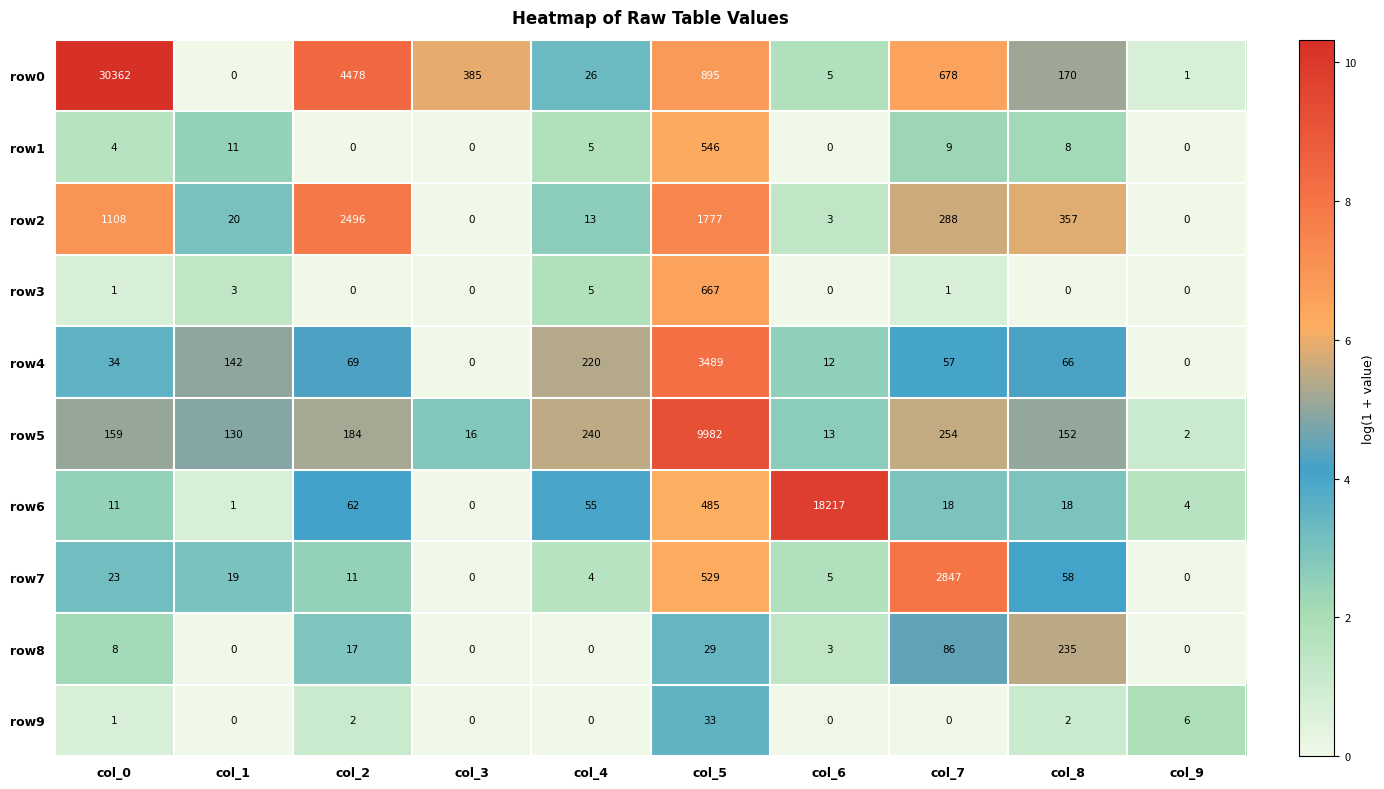

Rank the series by their maximum value, from lowest to highest.

row9, row8, row1, row3, row2, row7, row4, row5, row6, row0